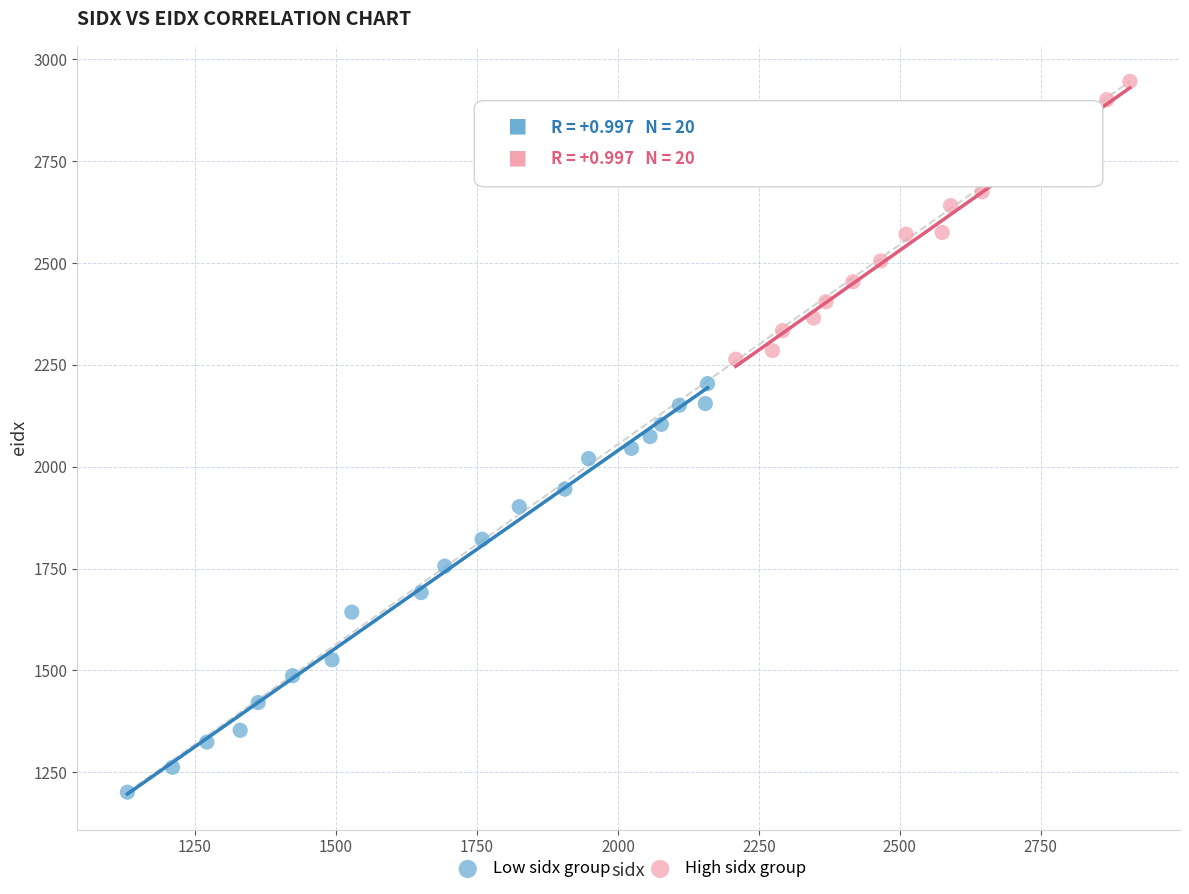

What are all the series names shown in the legend?

Low sidx group, High sidx group